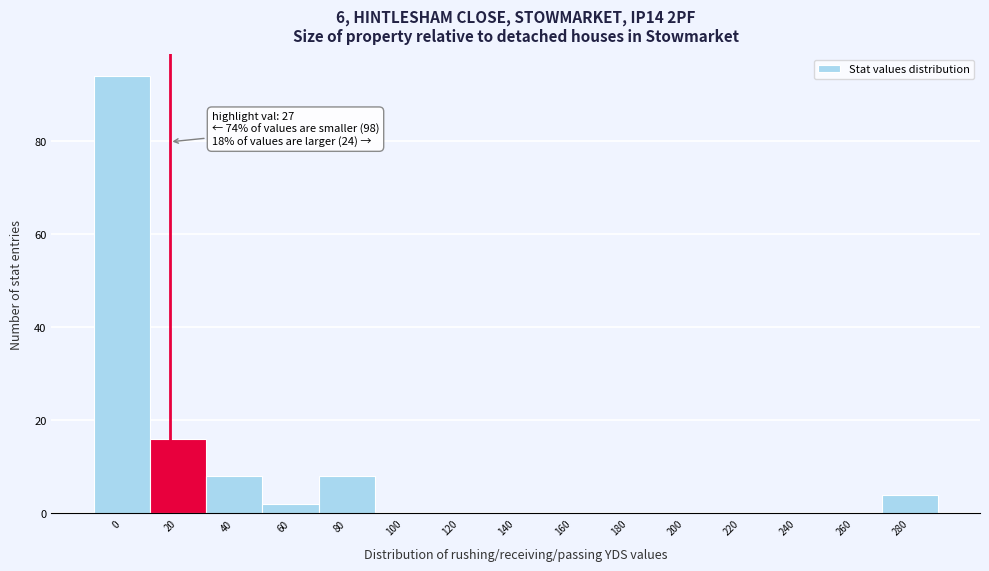

Reading left to right, list all the values displayed in this chart.

0=94	20=16	40=8	60=2	80=8	100=0	120=0	140=0	160=0	180=0	200=0	220=0	240=0	260=0	280=4